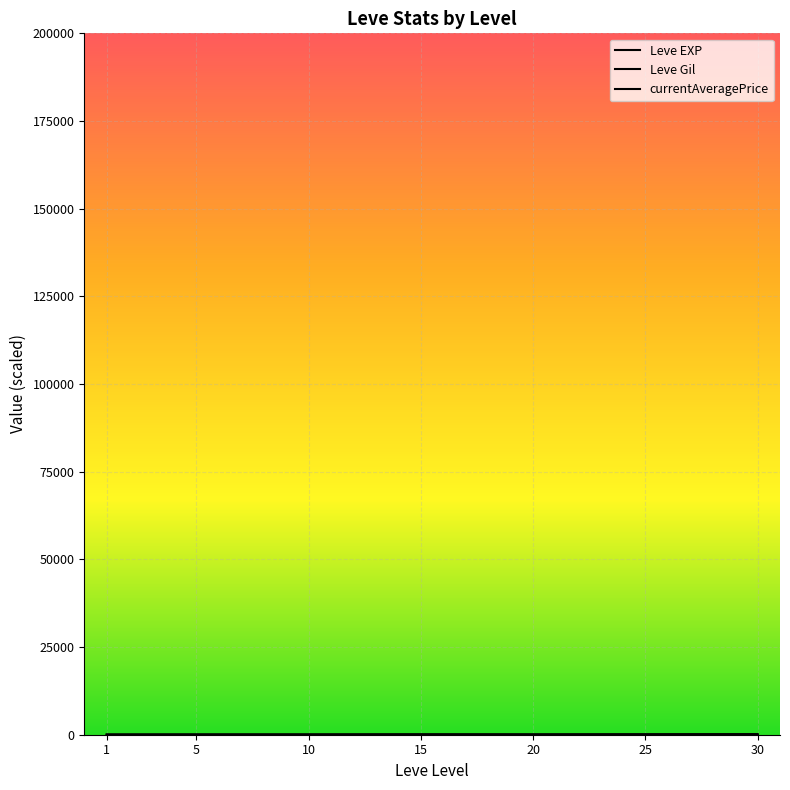

Rank the series at 5 from lowest to highest value.

Leve EXP, currentAveragePrice, Leve Gil